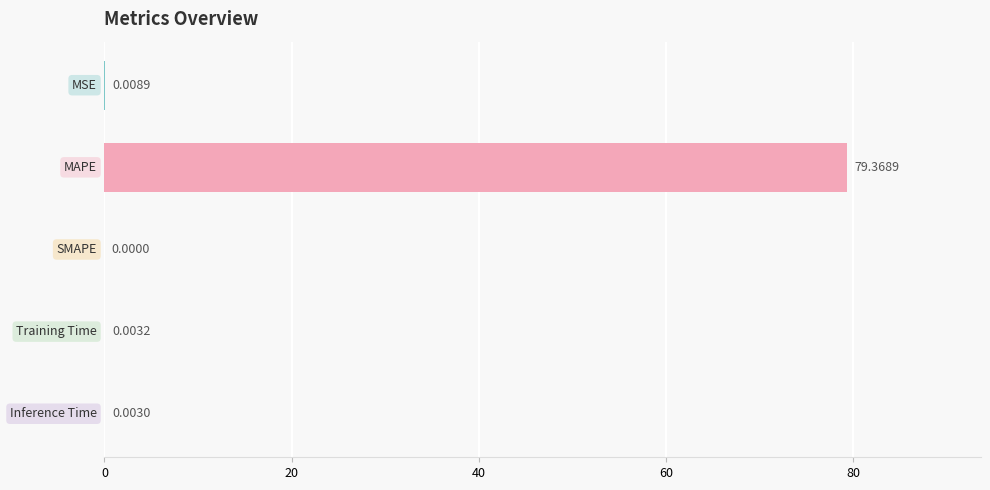

What is the sum of all values?

79.4